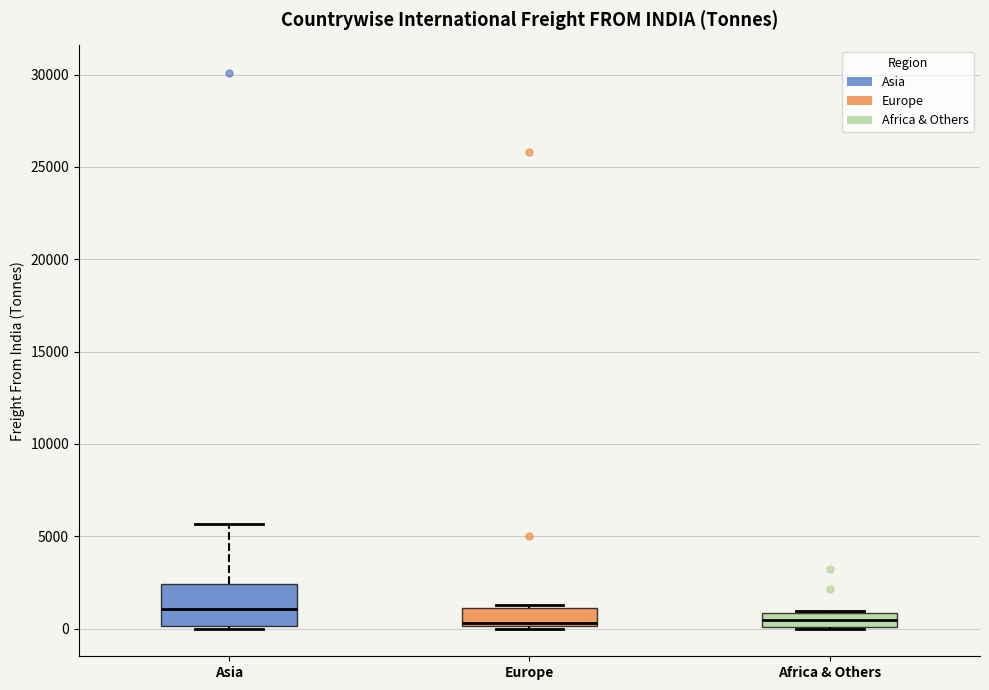

Where does the median line of the box for Africa & Others sit on the y-axis? The values are not printed on the chart, so give them approximately, as read against the axis.

500